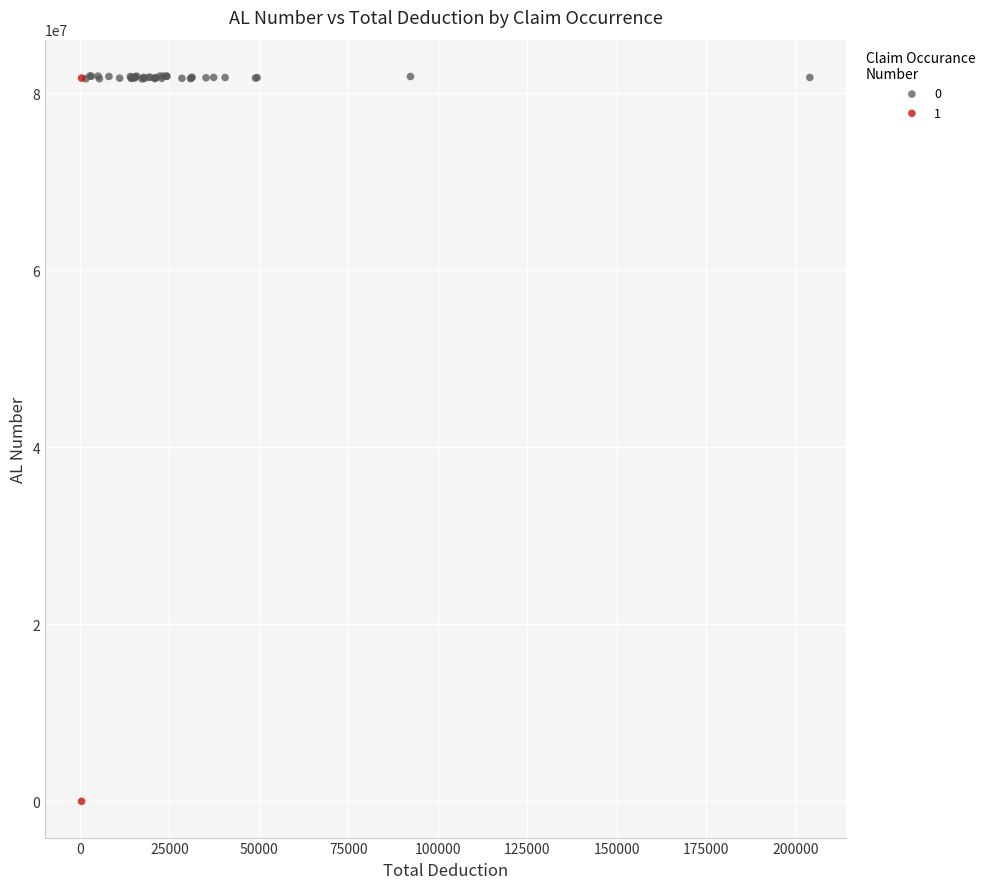

Which series has the largest Y range (max minus min)?

1